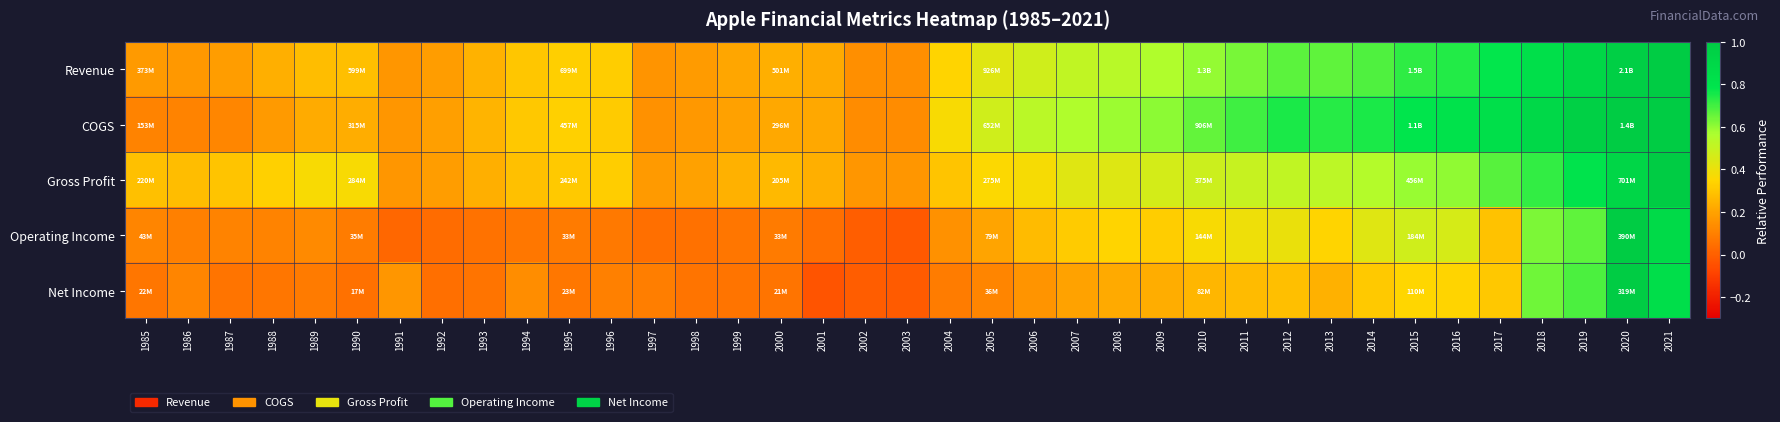

Reading right to left, list all the values displayed in this chart.

Revenue: 2021=1.0	2020=1.0	2019=0.9	2018=0.8	2017=0.8	2016=0.7	2015=0.7	2014=0.7	2013=0.7	2012=0.7	2011=0.6	2010=0.6	2009=0.6	2008=0.5	2007=0.5	2006=0.5	2005=0.4	2004=0.3	2003=0.1	2002=0.1	2001=0.2	2000=0.2	1999=0.2	1998=0.2	1997=0.2	1996=0.3	1995=0.3	1994=0.3	1993=0.2	1992=0.2	1991=0.2	1990=0.3	1989=0.3	1988=0.2	1987=0.2	1986=0.2	1985=0.2
COGS: 2021=1.0	2020=1.0	2019=1.0	2018=0.9	2017=0.8	2016=0.8	2015=0.8	2014=0.8	2013=0.7	2012=0.7	2011=0.7	2010=0.7	2009=0.6	2008=0.6	2007=0.6	2006=0.5	2005=0.5	2004=0.4	2003=0.1	2002=0.1	2001=0.2	2000=0.2	1999=0.2	1998=0.2	1997=0.1	1996=0.3	1995=0.3	1994=0.3	1993=0.3	1992=0.2	1991=0.2	1990=0.2	1989=0.2	1988=0.2	1987=0.1	1986=0.1	1985=0.1
Gross Profit: 2021=1.0	2020=0.9	2019=0.8	2018=0.7	2017=0.7	2016=0.6	2015=0.6	2014=0.5	2013=0.5	2012=0.5	2011=0.5	2010=0.5	2009=0.5	2008=0.4	2007=0.4	2006=0.4	2005=0.4	2004=0.3	2003=0.2	2002=0.2	2001=0.2	2000=0.3	1999=0.2	1998=0.2	1997=0.2	1996=0.3	1995=0.3	1994=0.3	1993=0.2	1992=0.2	1991=0.2	1990=0.4	1989=0.4	1988=0.3	1987=0.3	1986=0.3	1985=0.3
Operating Income: 2021=0.9	2020=1.0	2019=0.7	2018=0.6	2017=0.3	2016=0.5	2015=0.5	2014=0.4	2013=0.3	2012=0.4	2011=0.4	2010=0.4	2009=0.3	2008=0.3	2007=0.3	2006=0.3	2005=0.2	2004=0.1	2003=-0.0	2002=-0.0	2001=0.0	2000=0.1	1999=0.1	1998=0.1	1997=0.1	1996=0.1	1995=0.1	1994=0.1	1993=0.1	1992=0.0	1991=0.0	1990=0.1	1989=0.1	1988=0.1	1987=0.1	1986=0.1	1985=0.1
Net Income: 2021=0.8	2020=1.0	2019=0.7	2018=0.6	2017=0.3	2016=0.3	2015=0.3	2014=0.3	2013=0.2	2012=0.3	2011=0.3	2010=0.3	2009=0.2	2008=0.2	2007=0.2	2006=0.2	2005=0.1	2004=0.1	2003=-0.0	2002=-0.0	2001=-0.0	2000=0.1	1999=0.1	1998=0.1	1997=0.1	1996=0.1	1995=0.1	1994=0.1	1993=0.1	1992=0.0	1991=0.2	1990=0.1	1989=0.1	1988=0.1	1987=0.1	1986=0.1	1985=0.1